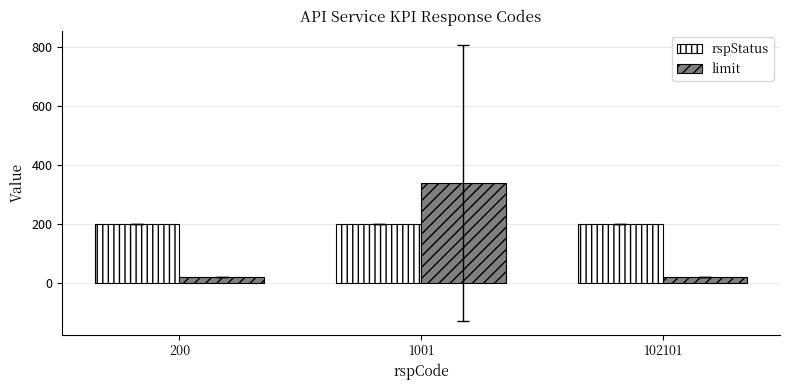

Between 200 and 1001, which series saw the biggest shift?

limit